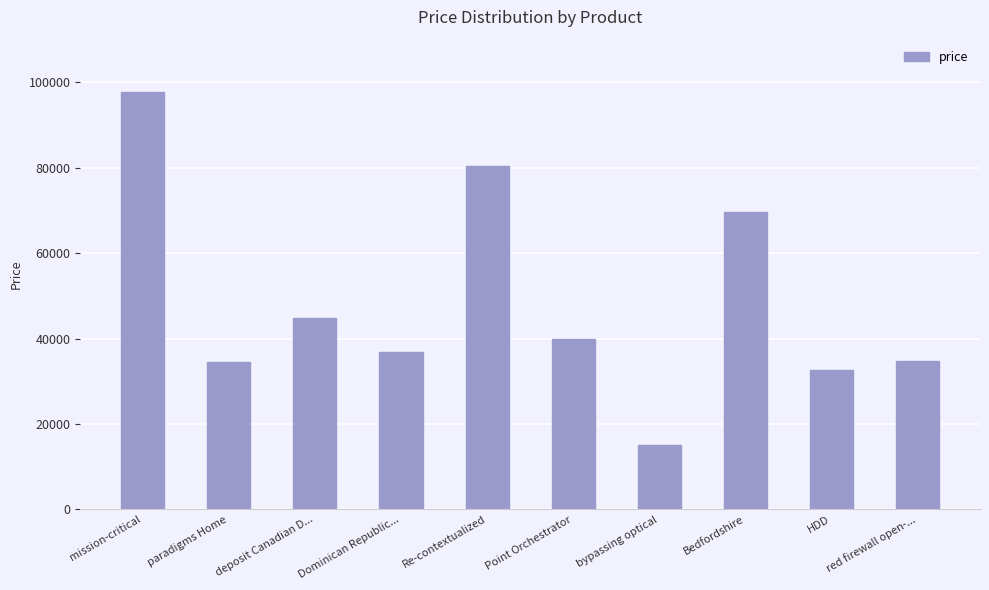

Where does the data first go above 39882?

mission-critical